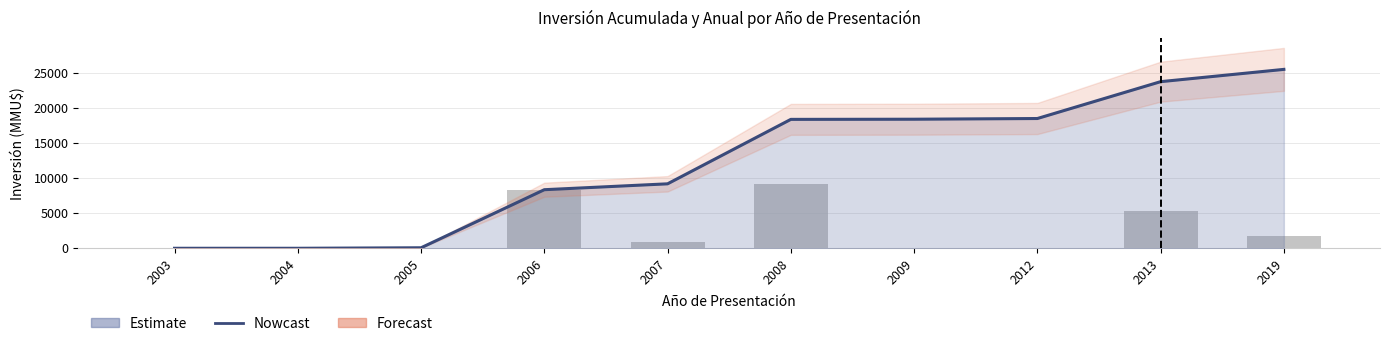

What is the value of the Nowcast bar at the 6th from the left?

18363